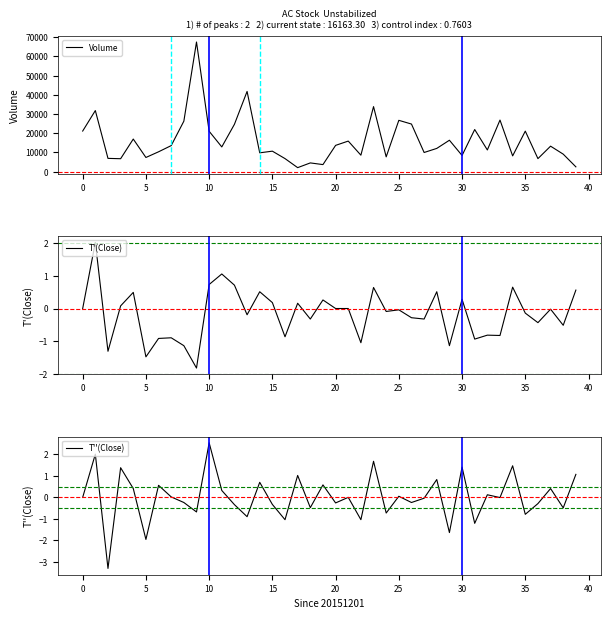

How many values in the Volume series exceed 12900?

19